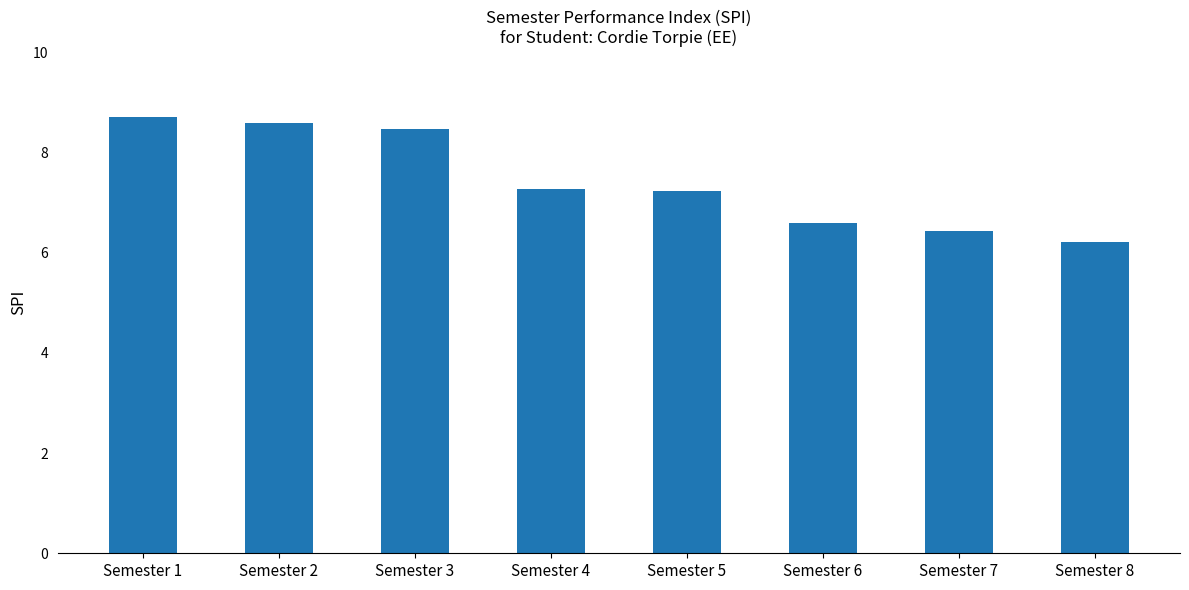

True or false: the data shows 8.6 at Semester 2.

True